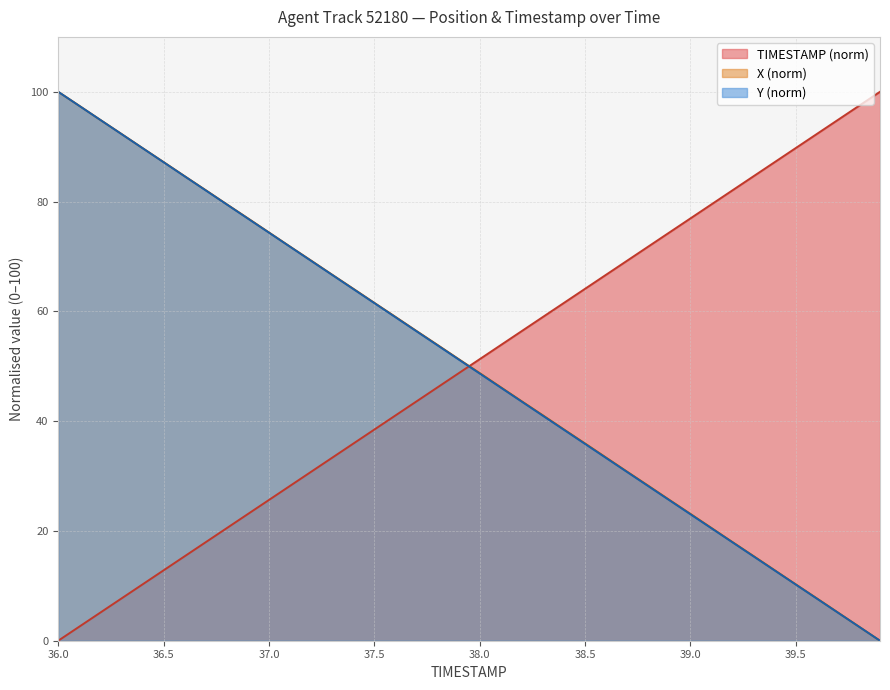

Where is Y nearest to the value 50?

37.9